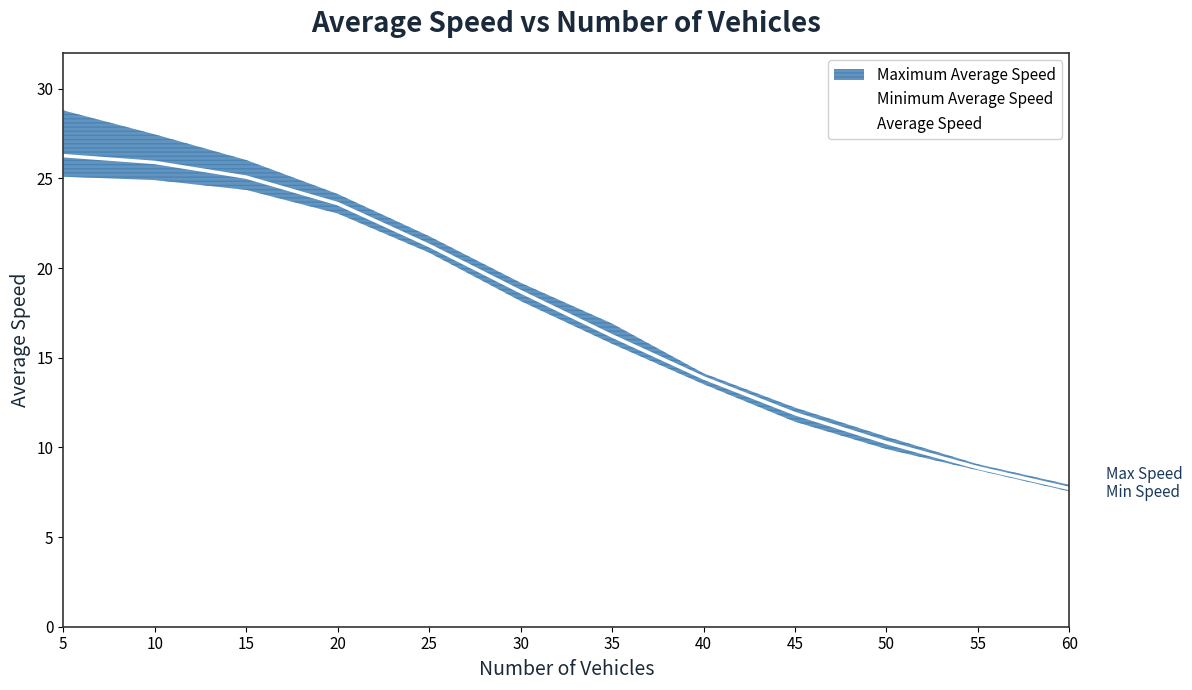

What is the value of the 9th point from the left?

11.9